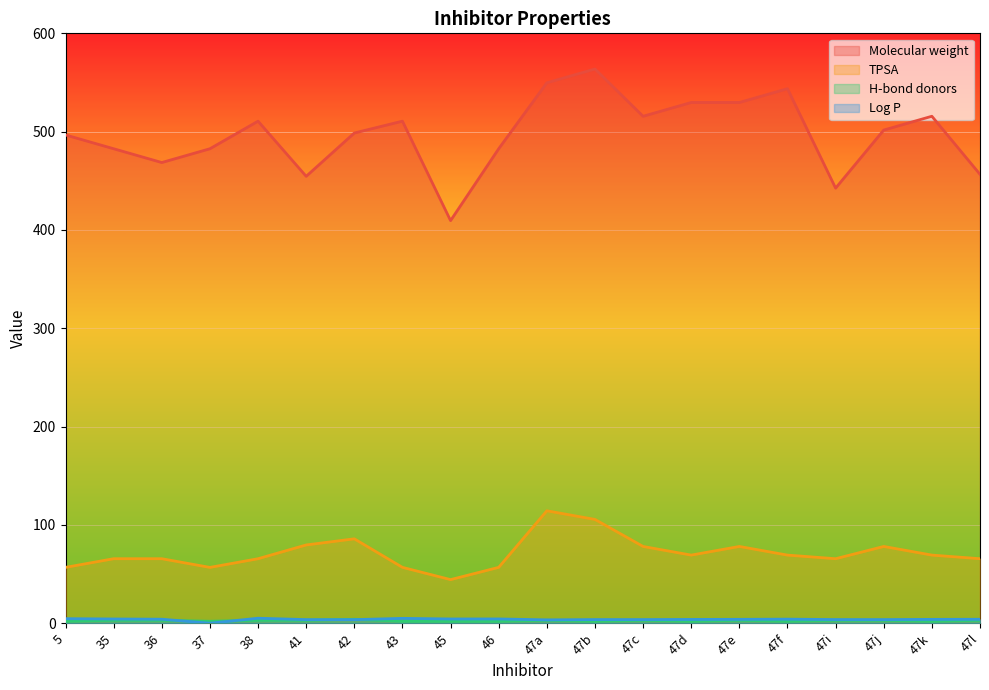

What is the label of the 3rd point from the left?

36